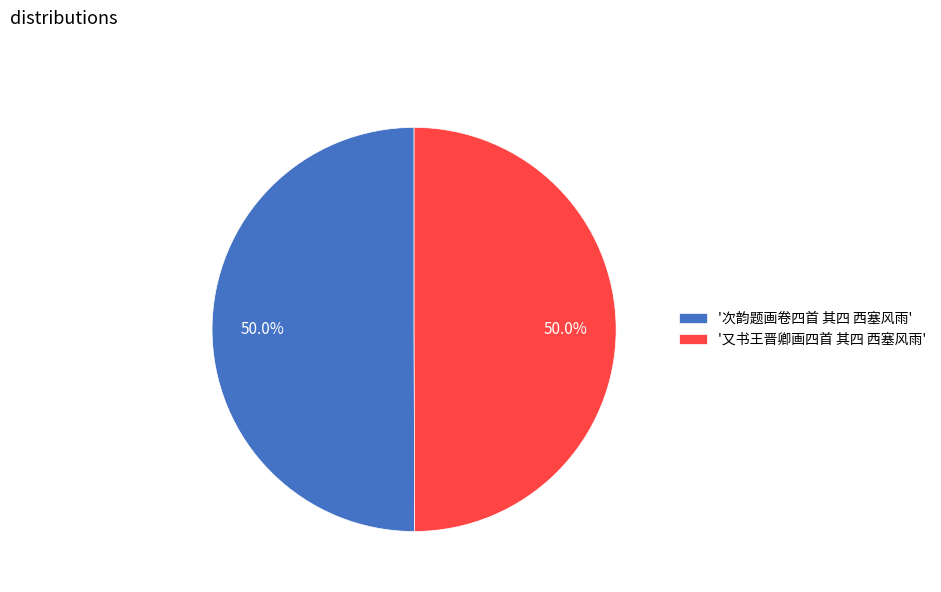

What percentage is NOT represented by '又书王晋卿画四首 其四 西塞风雨'?

50.0%